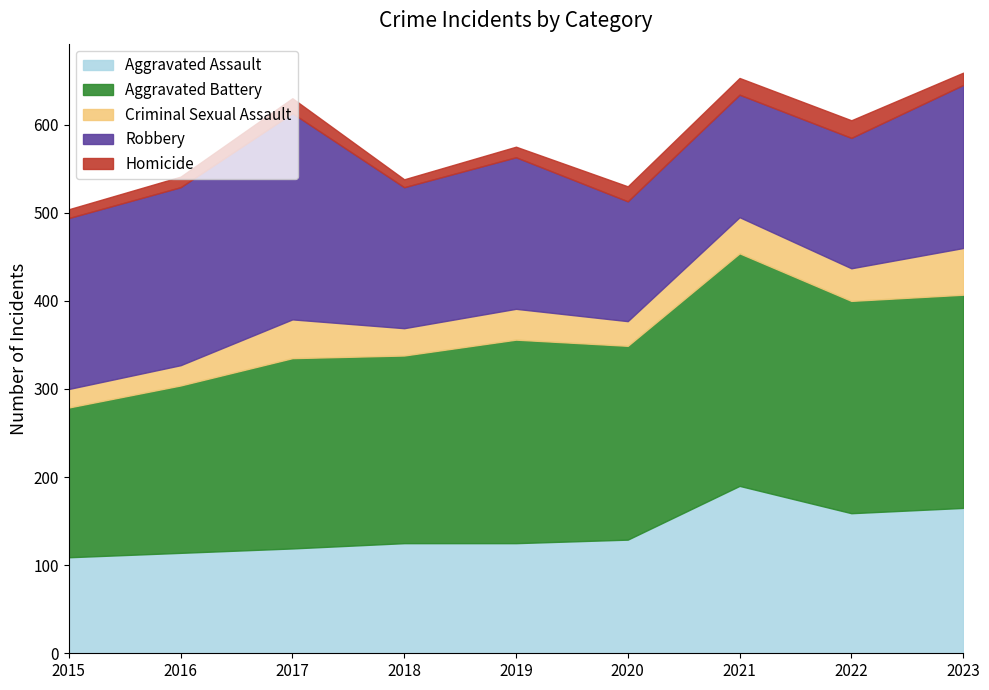

At which label is Criminal Sexual Assault closest to 37?

2022